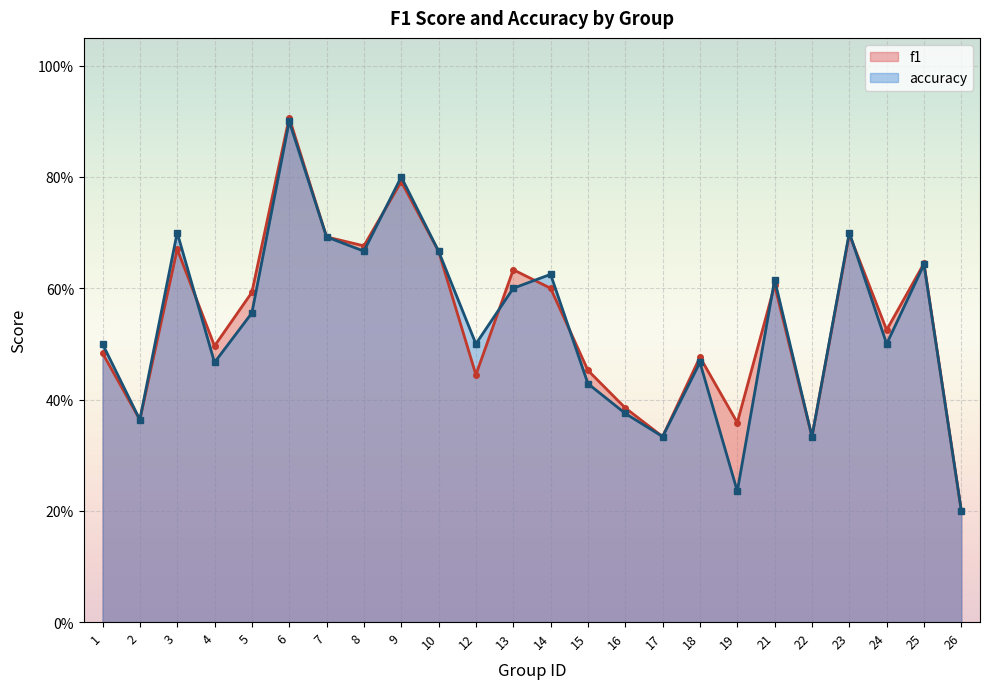

Reading left to right, extract all data points from this chart.

f1: 0.5	0.4	0.7	0.5	0.6	0.9	0.7	0.7	0.8	0.7	0.4	0.6	0.6	0.5	0.4	0.3	0.5	0.4	0.6	0.3	0.7	0.5	0.6	0.2
accuracy: 0.5	0.4	0.7	0.5	0.6	0.9	0.7	0.7	0.8	0.7	0.5	0.6	0.6	0.4	0.4	0.3	0.5	0.2	0.6	0.3	0.7	0.5	0.6	0.2